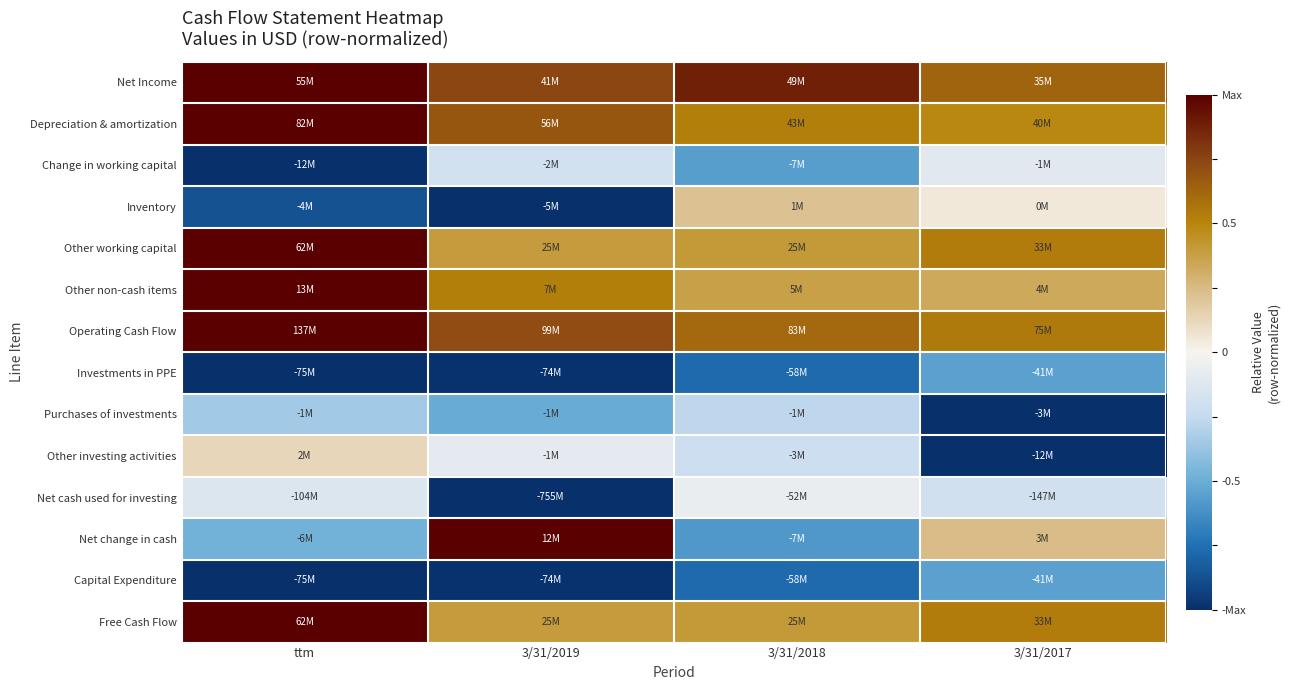

Reading right to left, list all the values displayed in this chart.

Net Income: 3/31/2017=0.6	3/31/2018=0.9	3/31/2019=0.7	ttm=1.0
Depreciation & amortization: 3/31/2017=0.5	3/31/2018=0.5	3/31/2019=0.7	ttm=1.0
Change in working capital: 3/31/2017=-0.1	3/31/2018=-0.6	3/31/2019=-0.2	ttm=-1.0
Inventory: 3/31/2017=0.0	3/31/2018=0.2	3/31/2019=-1.0	ttm=-0.9
Other working capital: 3/31/2017=0.5	3/31/2018=0.4	3/31/2019=0.4	ttm=1.0
Other non-cash items: 3/31/2017=0.3	3/31/2018=0.4	3/31/2019=0.5	ttm=1.0
Operating Cash Flow: 3/31/2017=0.5	3/31/2018=0.6	3/31/2019=0.7	ttm=1.0
Investments in PPE: 3/31/2017=-0.6	3/31/2018=-0.8	3/31/2019=-1.0	ttm=-1.0
Purchases of investments: 3/31/2017=-1.0	3/31/2018=-0.3	3/31/2019=-0.5	ttm=-0.3
Other investing activities: 3/31/2017=-1.0	3/31/2018=-0.2	3/31/2019=-0.1	ttm=0.1
Net cash used for investing: 3/31/2017=-0.2	3/31/2018=-0.1	3/31/2019=-1.0	ttm=-0.1
Net change in cash: 3/31/2017=0.2	3/31/2018=-0.6	3/31/2019=1.0	ttm=-0.5
Capital Expenditure: 3/31/2017=-0.6	3/31/2018=-0.8	3/31/2019=-1.0	ttm=-1.0
Free Cash Flow: 3/31/2017=0.5	3/31/2018=0.4	3/31/2019=0.4	ttm=1.0